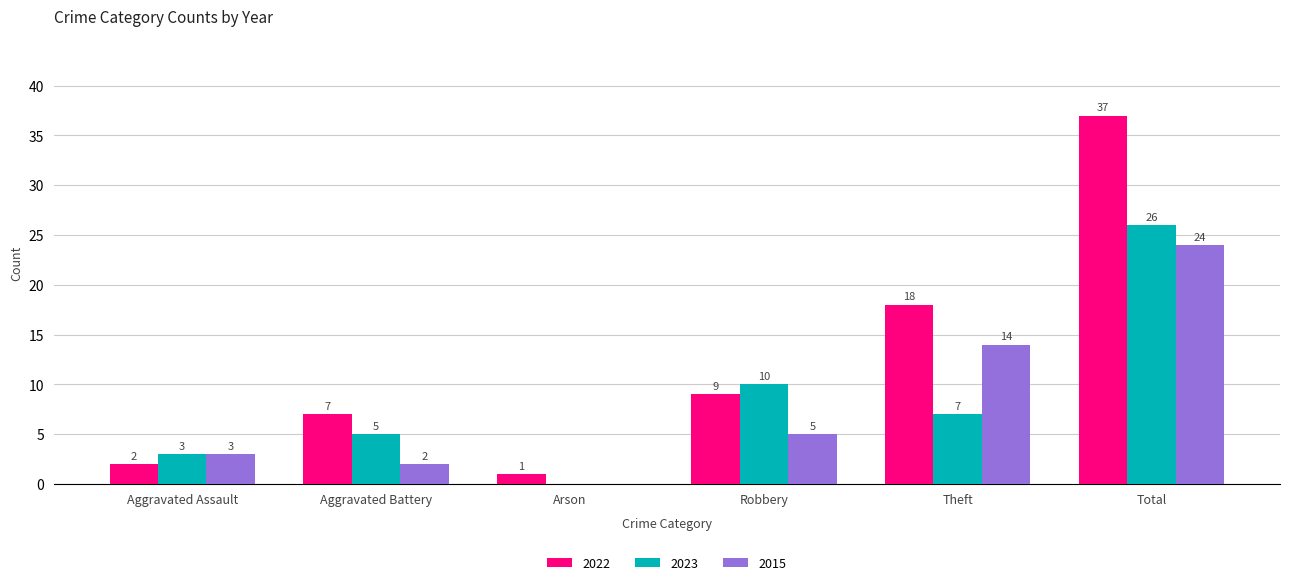

Which series has the largest total across all categories?

2022